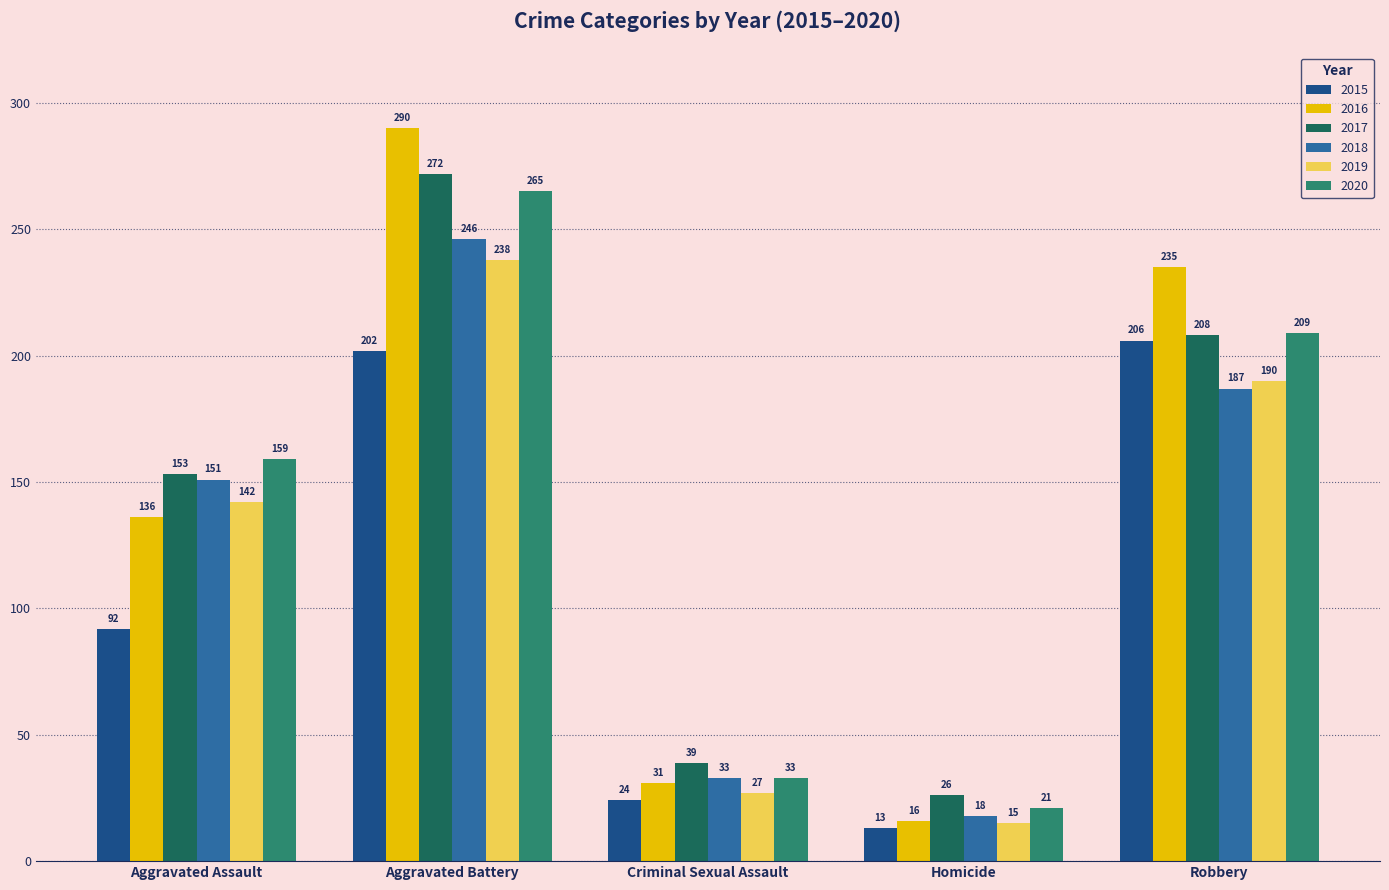

Rank the categories by 2017 value from lowest to highest.

Homicide, Criminal Sexual Assault, Aggravated Assault, Robbery, Aggravated Battery